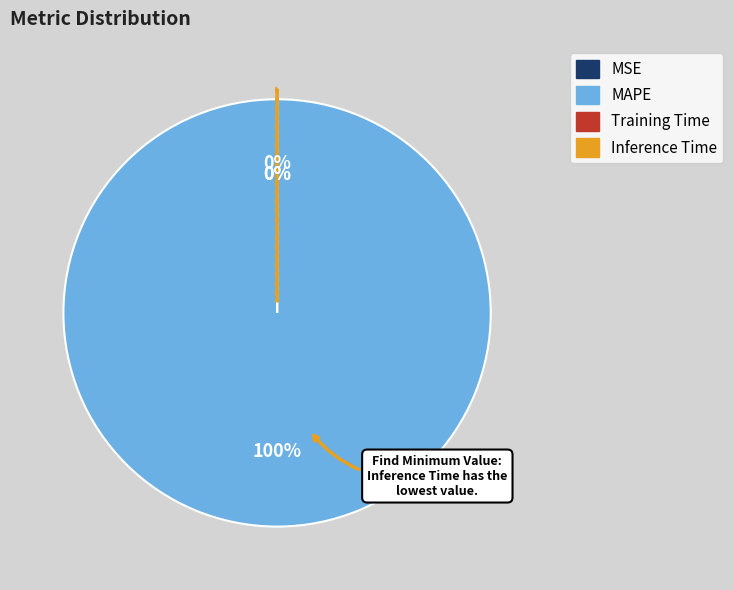

Rank the categories by value from highest to lowest.

MAPE, MSE, Training Time, Inference Time